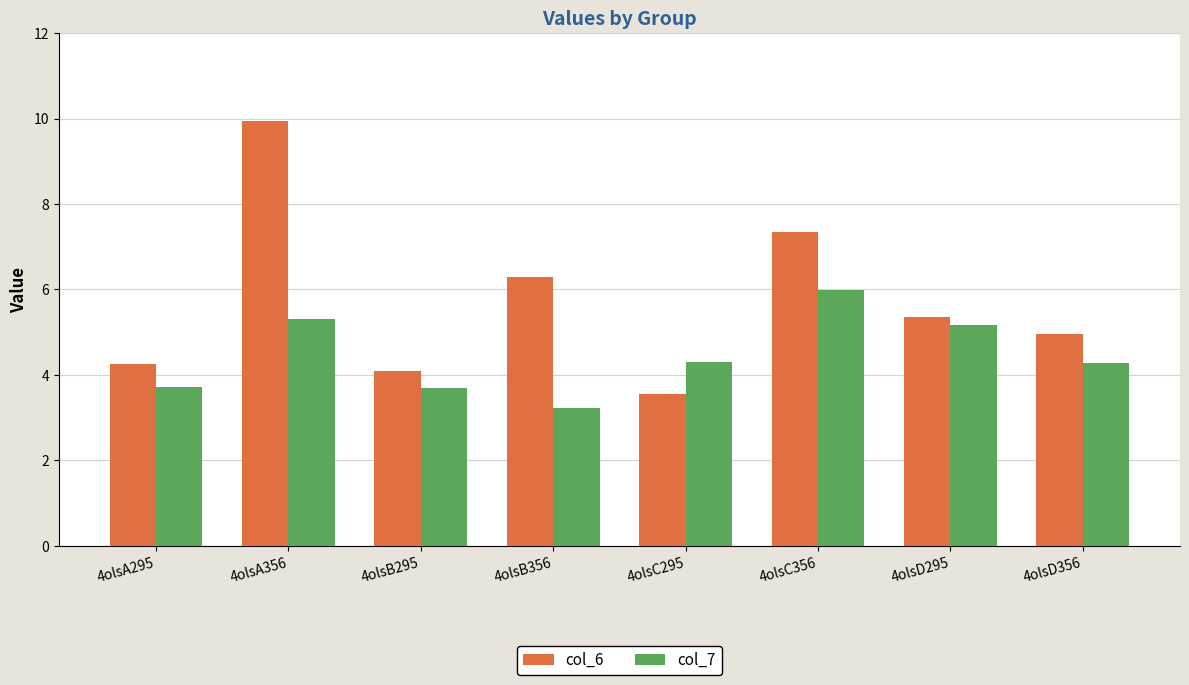

At which category is the sum across all series the highest?

4olsA356